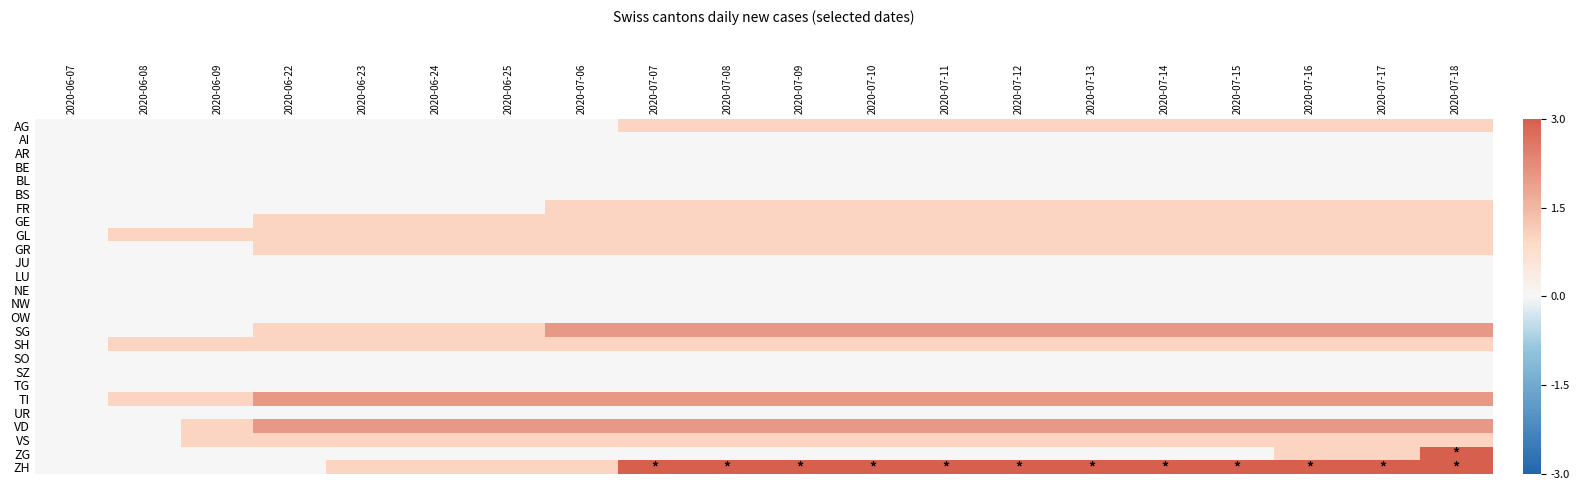

List the series in order of their peak value, highest first.

ZG, ZH, SG, TI, VD, AG, FR, GE, GL, GR, SH, VS, AI, AR, BE, BL, BS, JU, LU, NE, NW, OW, SO, SZ, TG, UR